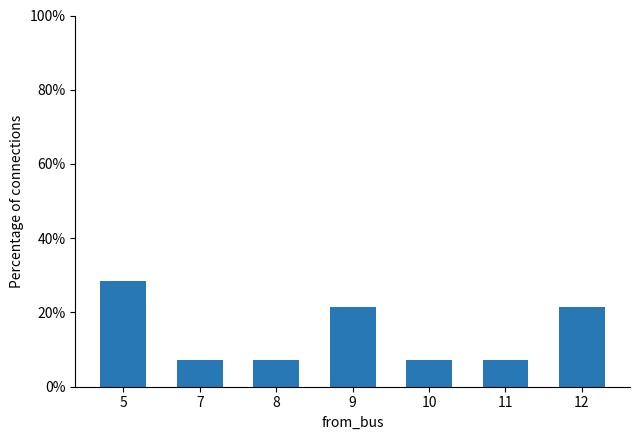

Reading left to right, extract all data points from this chart.

0.3	0.1	0.1	0.2	0.1	0.1	0.2